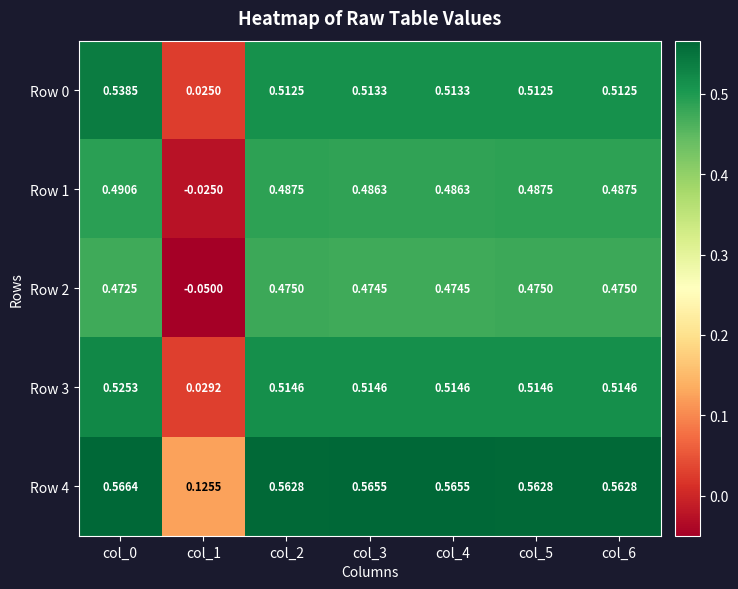

Which series changed the most between col_4 and col_6?

Row 4